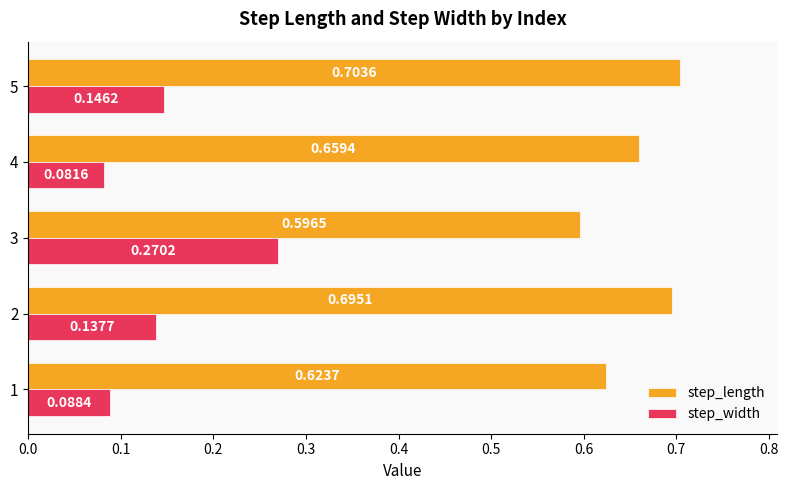

Between 2 and 4, which series saw the biggest shift?

step_width